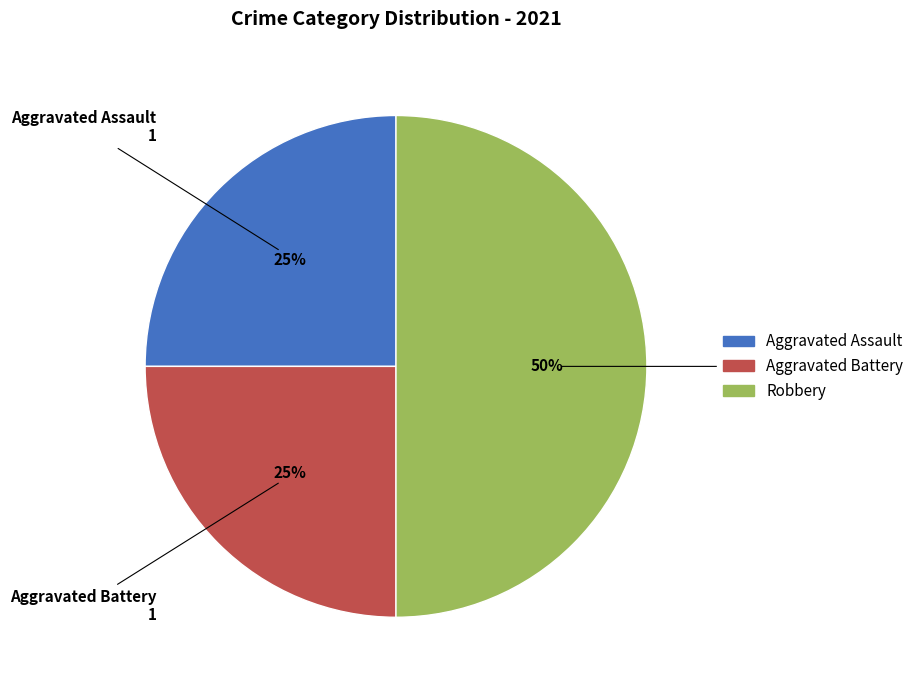

Does Aggravated Assault account for over 50% of the chart?

No